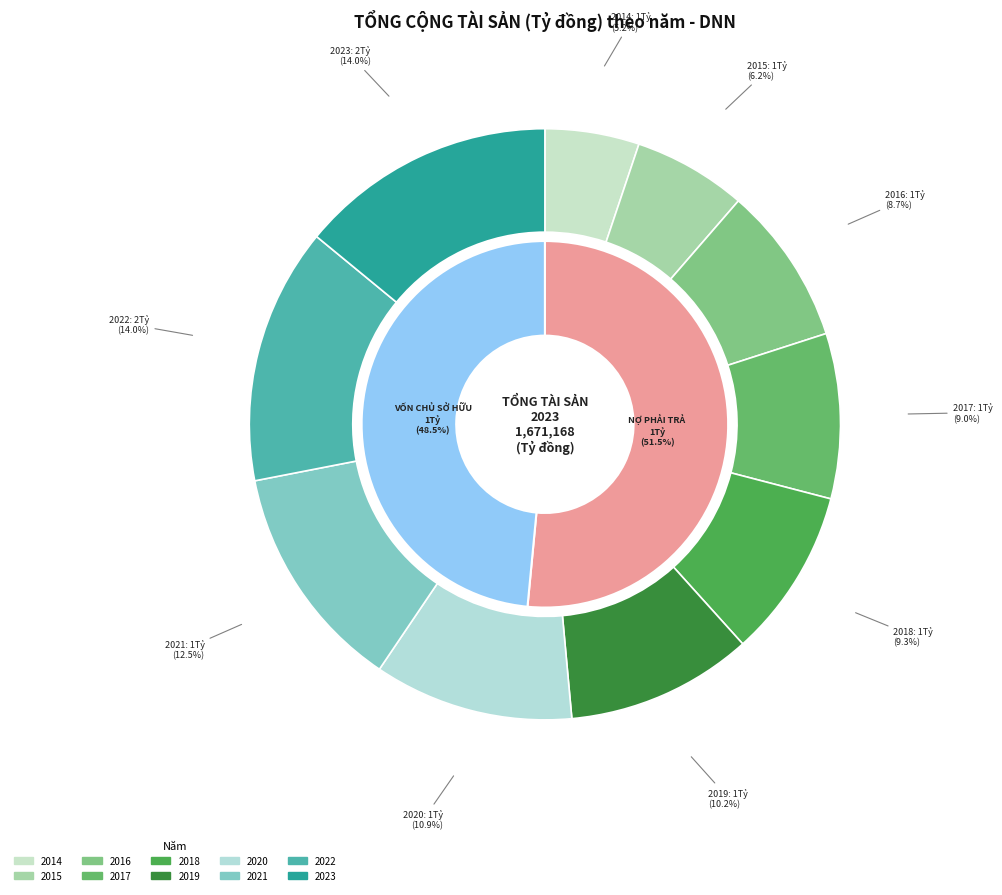

Which slice is the smallest?

2014